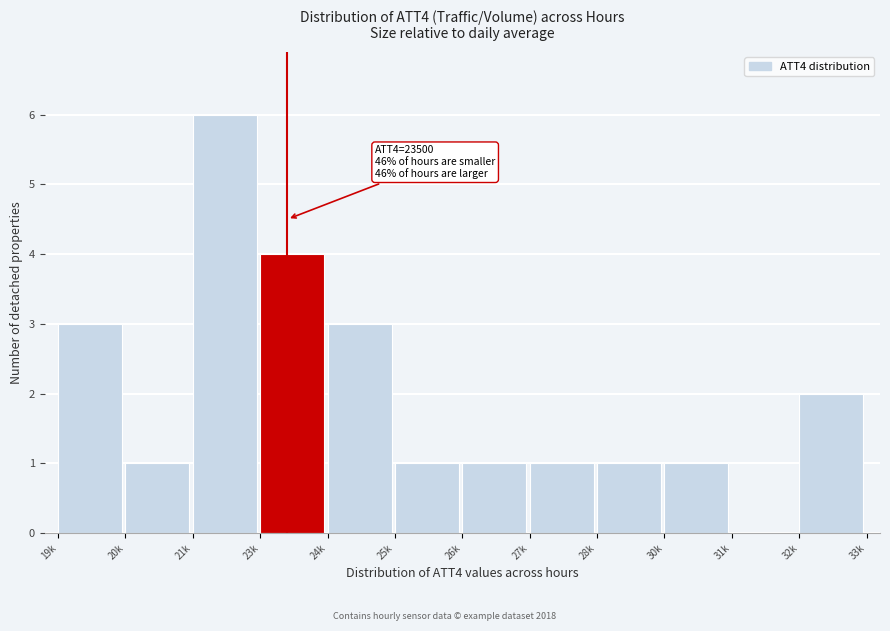

Reading right to left, list all the values displayed in this chart.

32k=2	31k=0	30k=1	28k=1	27k=1	26k=1	25k=1	24k=3	23k=4	21k=6	20k=1	19k=3